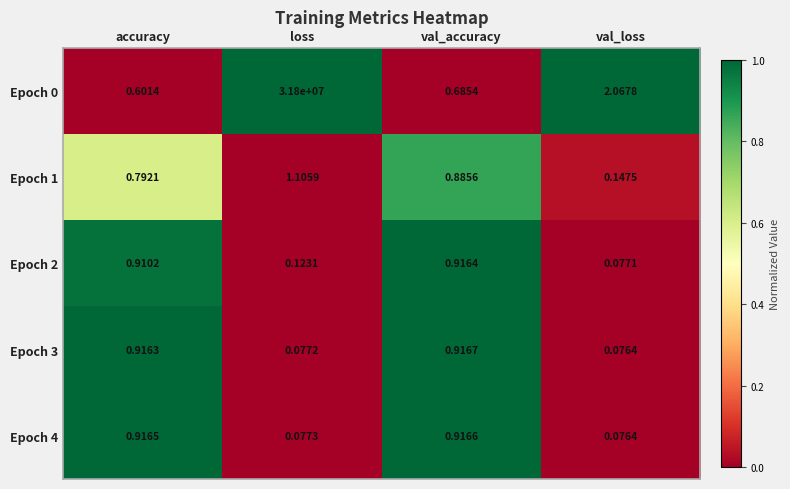

Rank the categories by Epoch 2 value from lowest to highest.

val_loss, loss, accuracy, val_accuracy